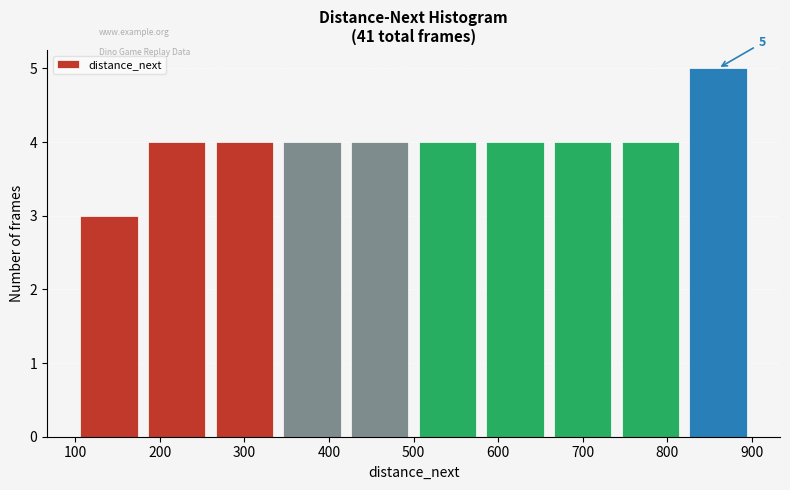

Over which range of the x-axis is the bar tallest?

820 to 900